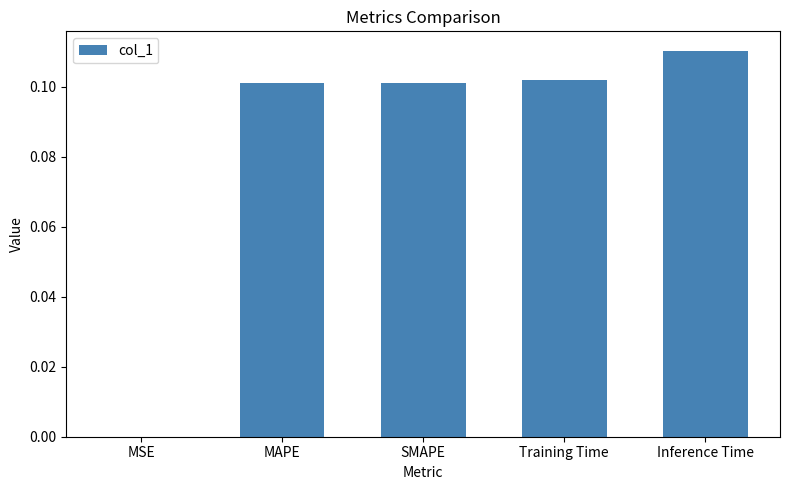

The value at SMAPE is 0.1. True or false?

True